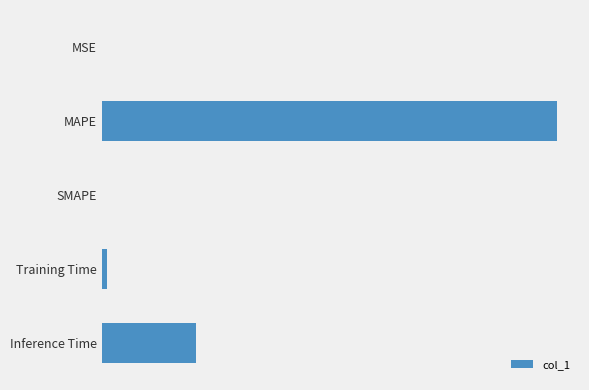

Are the bars grouped side by side (vs. stacked)?

No